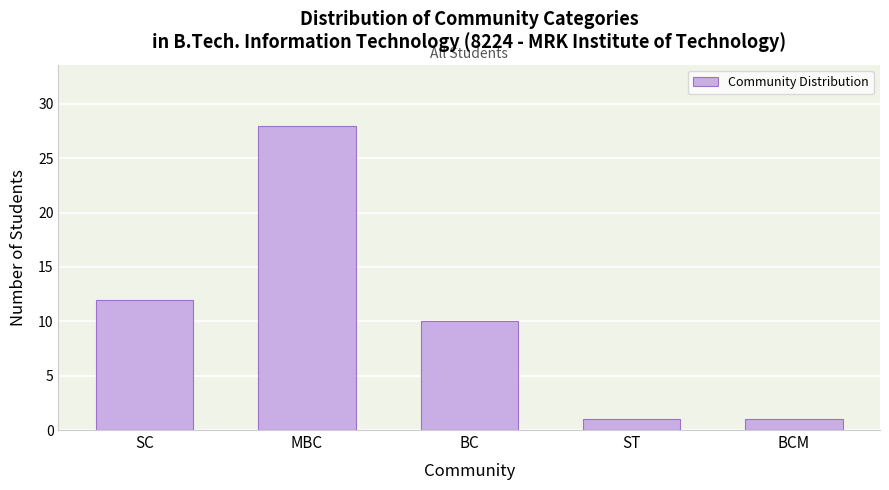

Reading right to left, list all the values displayed in this chart.

1	1	10	28	12